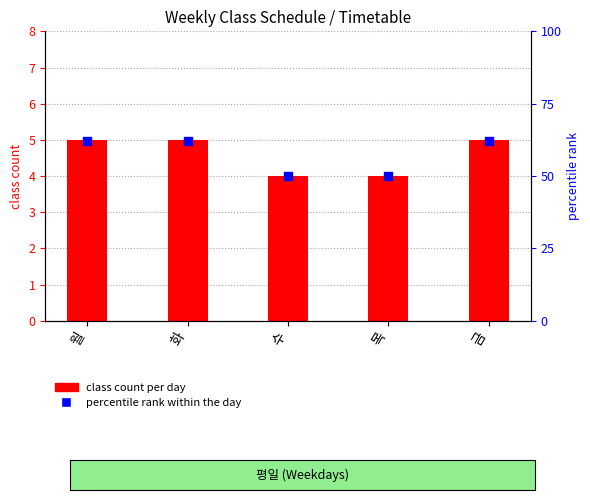

Which series has the largest total across all categories?

percentile rank within the day